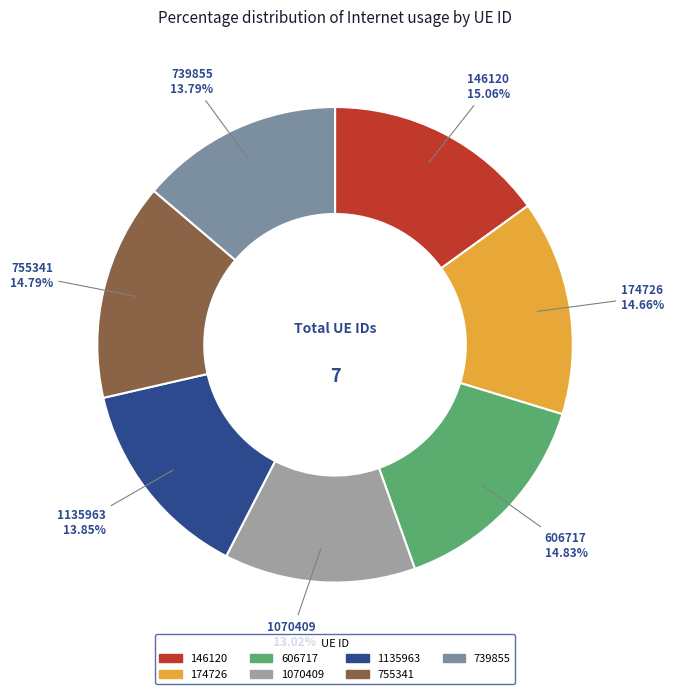

Does any single category account for the majority?

No